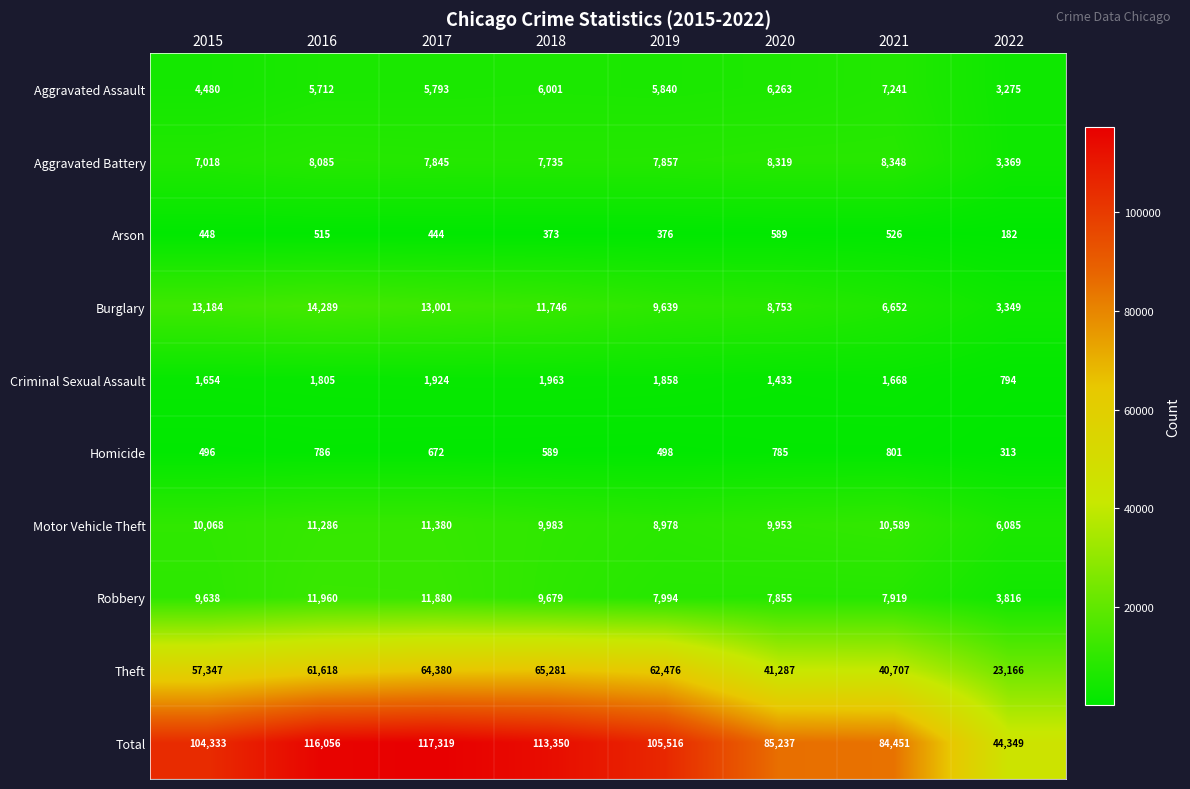

What is the sum of the Total values at 2020 and 2022?

129586